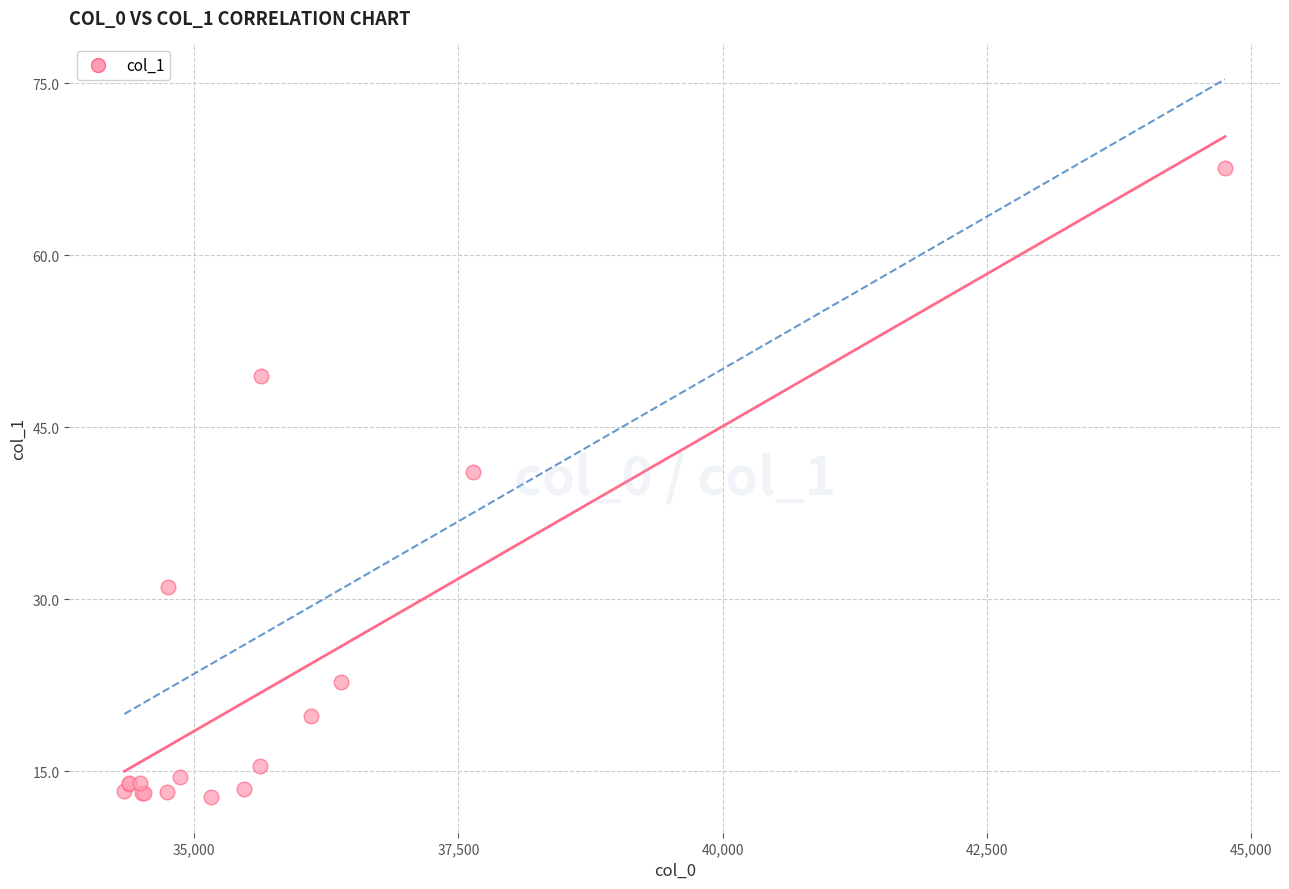

What Y value in the scatter plot is closest to 40?

41.1